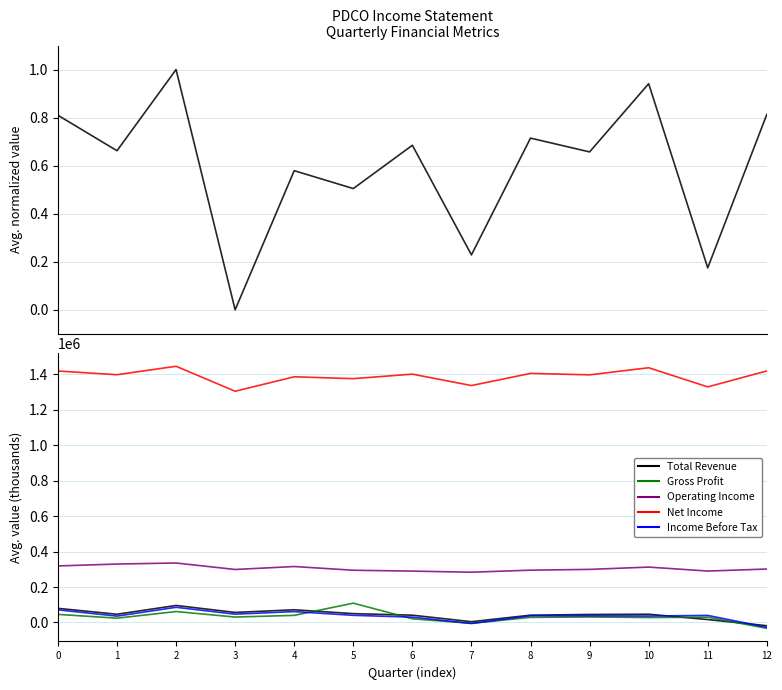

True or false: Net Income and Gross Profit cross at least once.

False